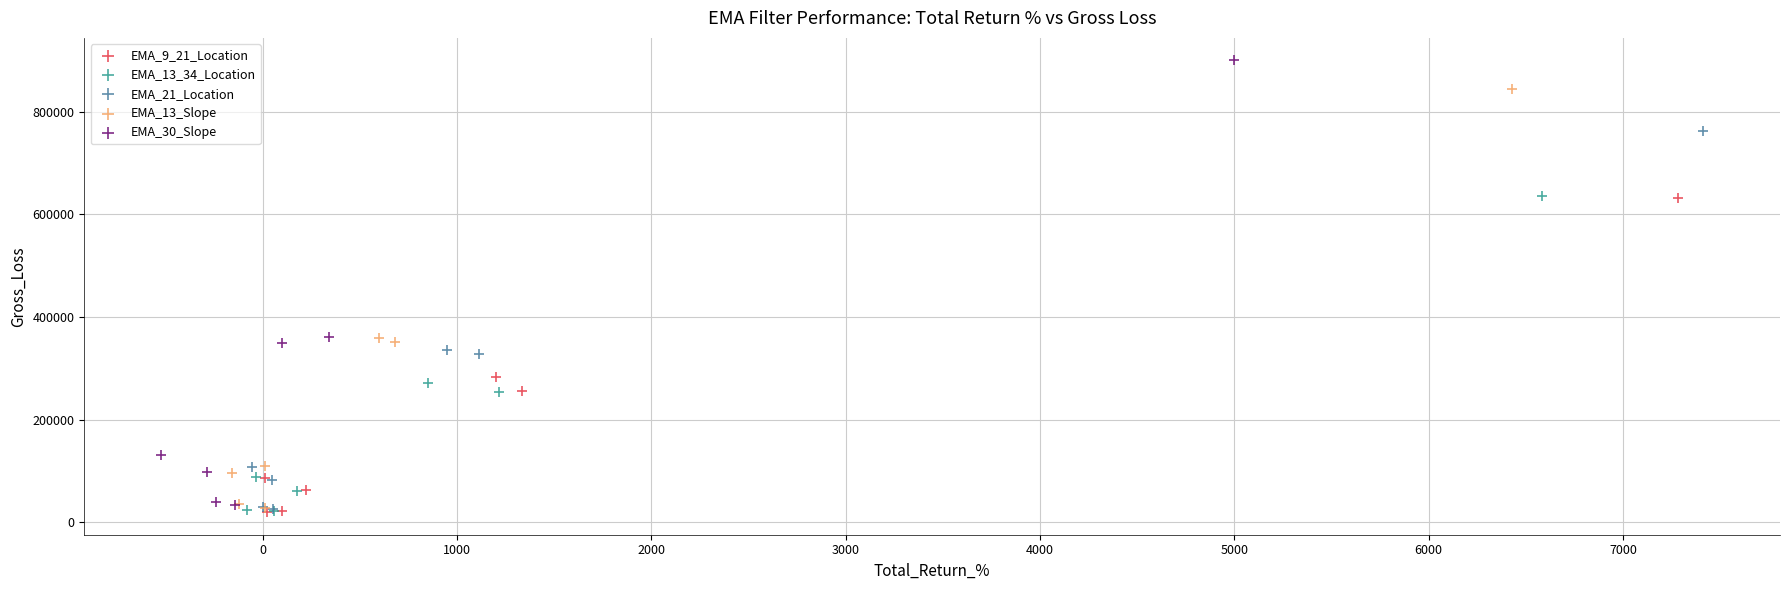

Which series contains the highest Y value?

EMA_30_Slope